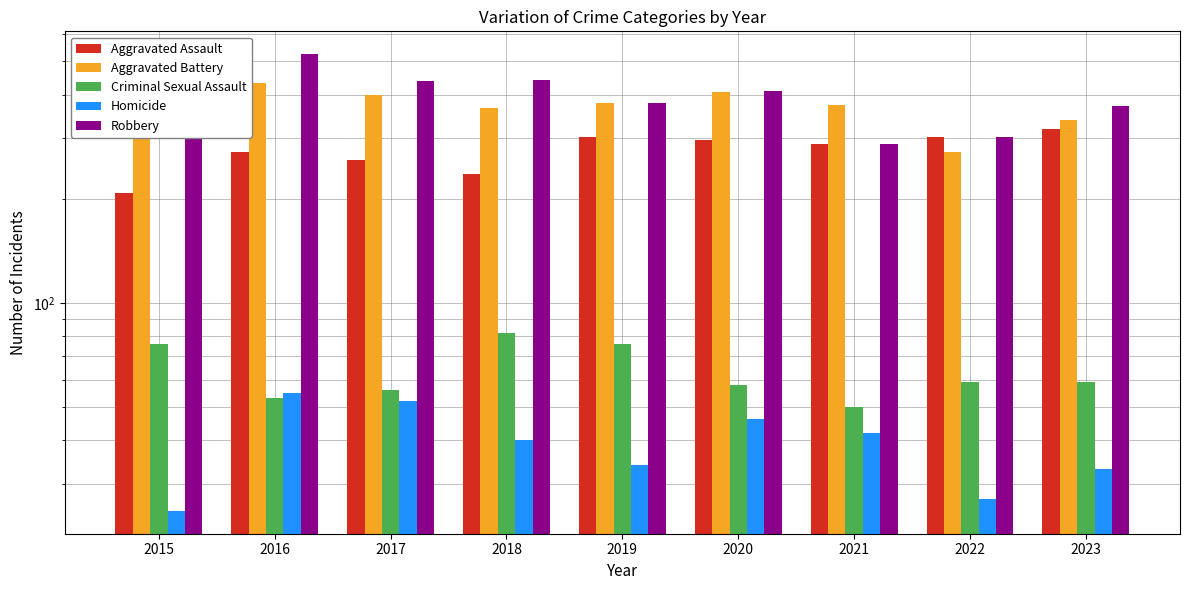

Are the bars horizontal?

No